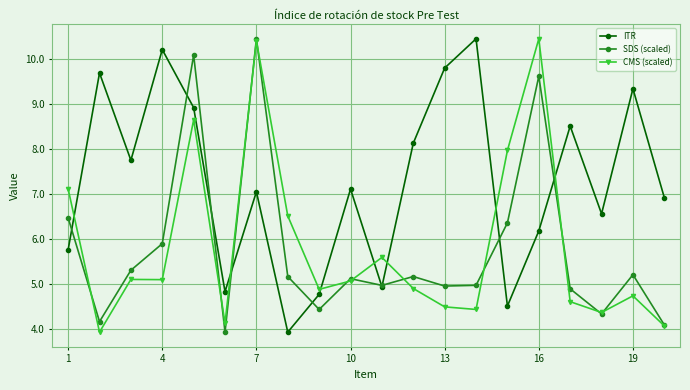

At how many categories does at least one series exceed 6?

17